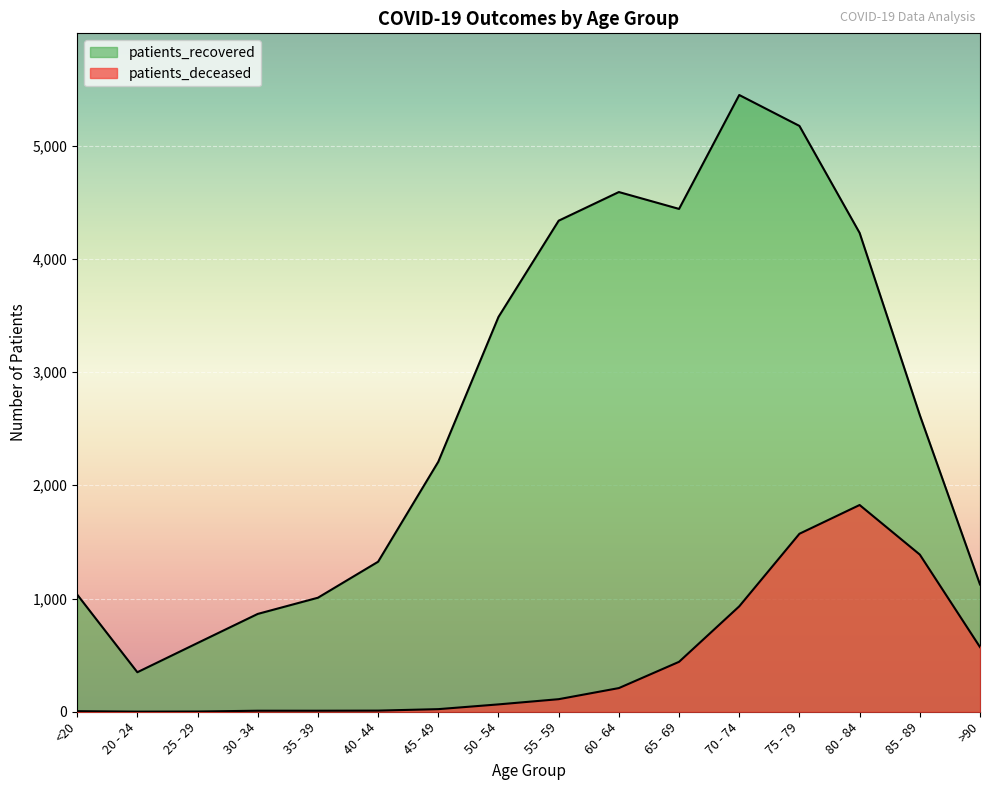

Reading left to right, what are all the values shown in this chart?

patients_deceased: 5	1	2	9	9	10	23	65	111	209	441	931	1572	1826	1388	571
patients_recovered: 1035	349	607	864	1007	1325	2208	3487	4337	4590	4441	5447	5174	4229	2620	1124